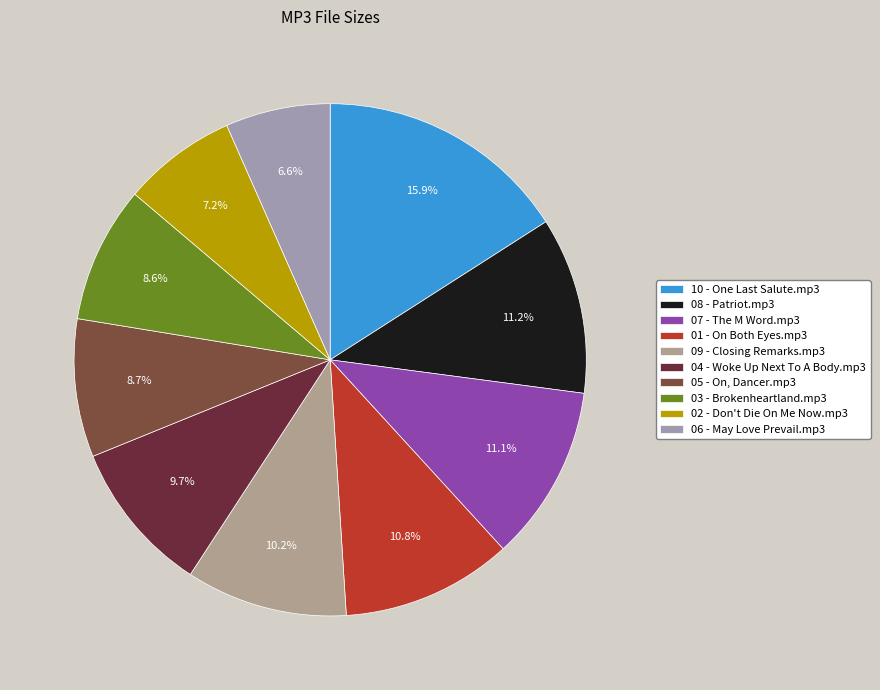

How many segments does this pie chart have?

10